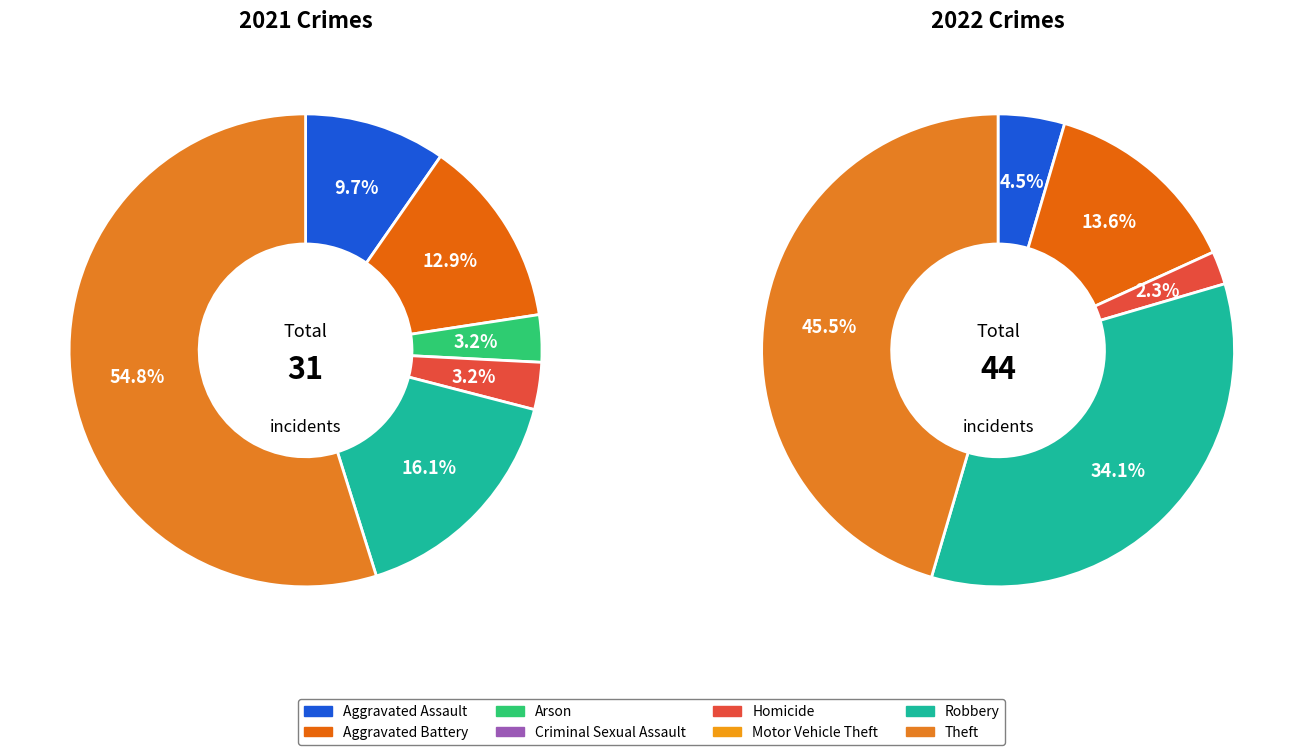

What portion of the pie excludes 3?

100.0%